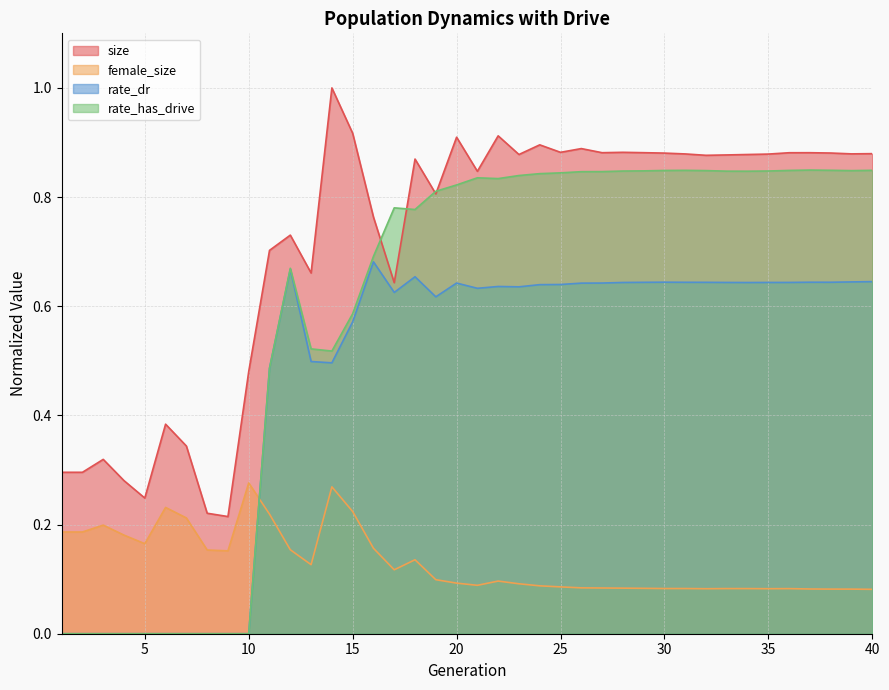

What are all the series names shown in the legend?

size, female_size, rate_dr, rate_has_drive